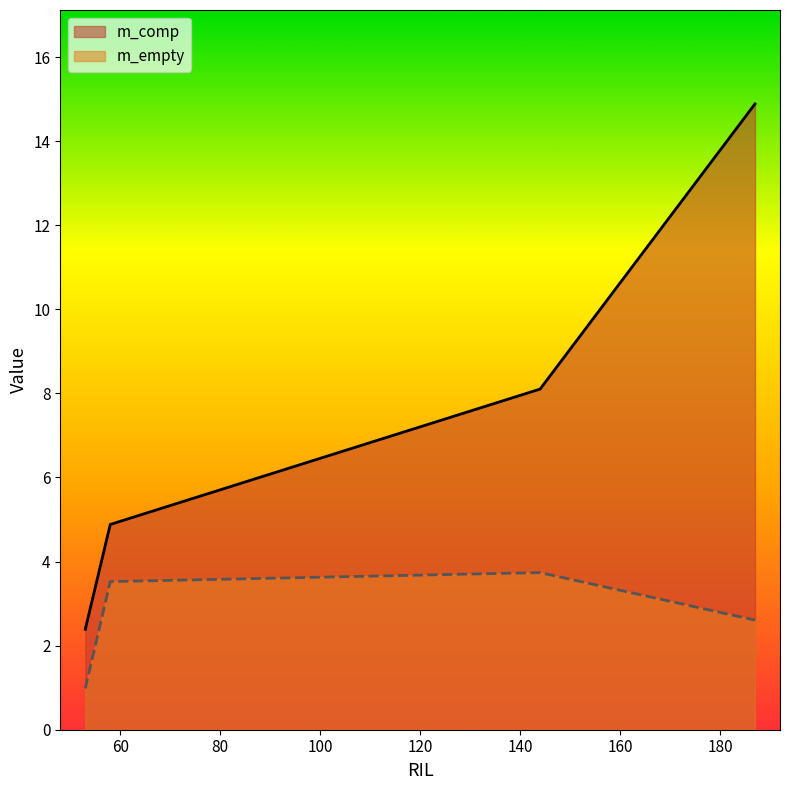

At which label is m_comp closest to 8?

144